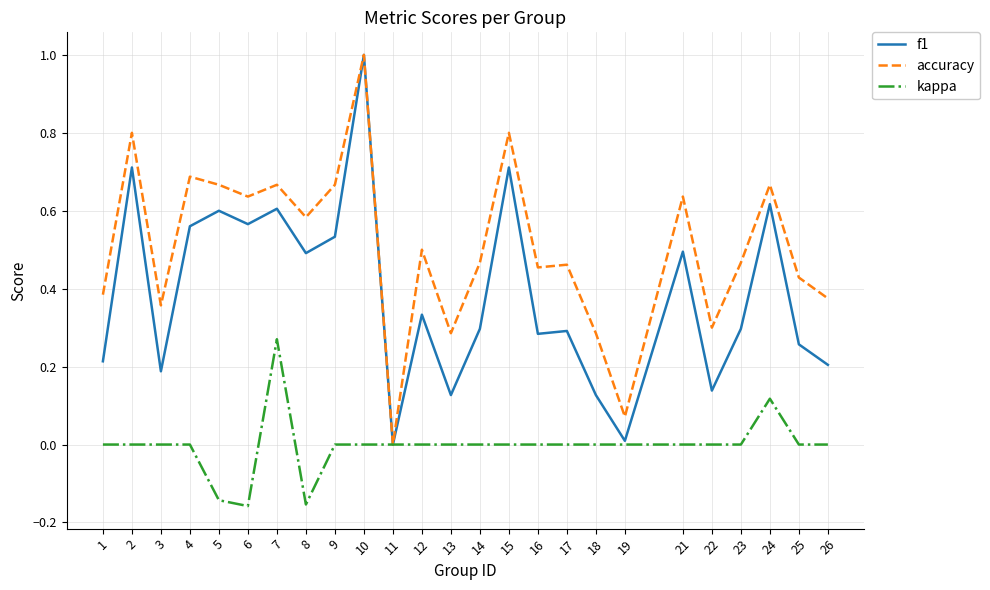

Which series changed the most between 6 and 11?

accuracy